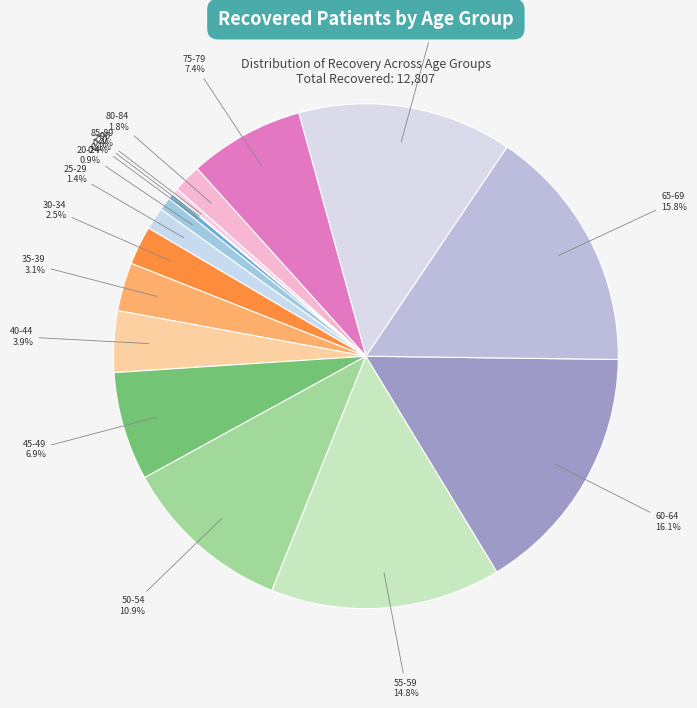

What percentage is the 55-59 slice, to the nearest percent?

15%